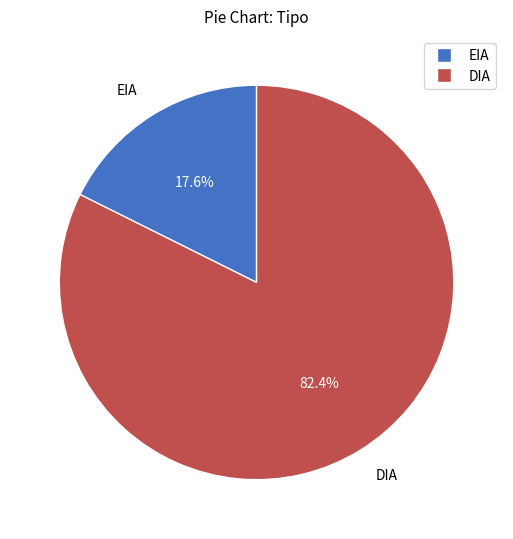

How many slices are in this pie chart?

2